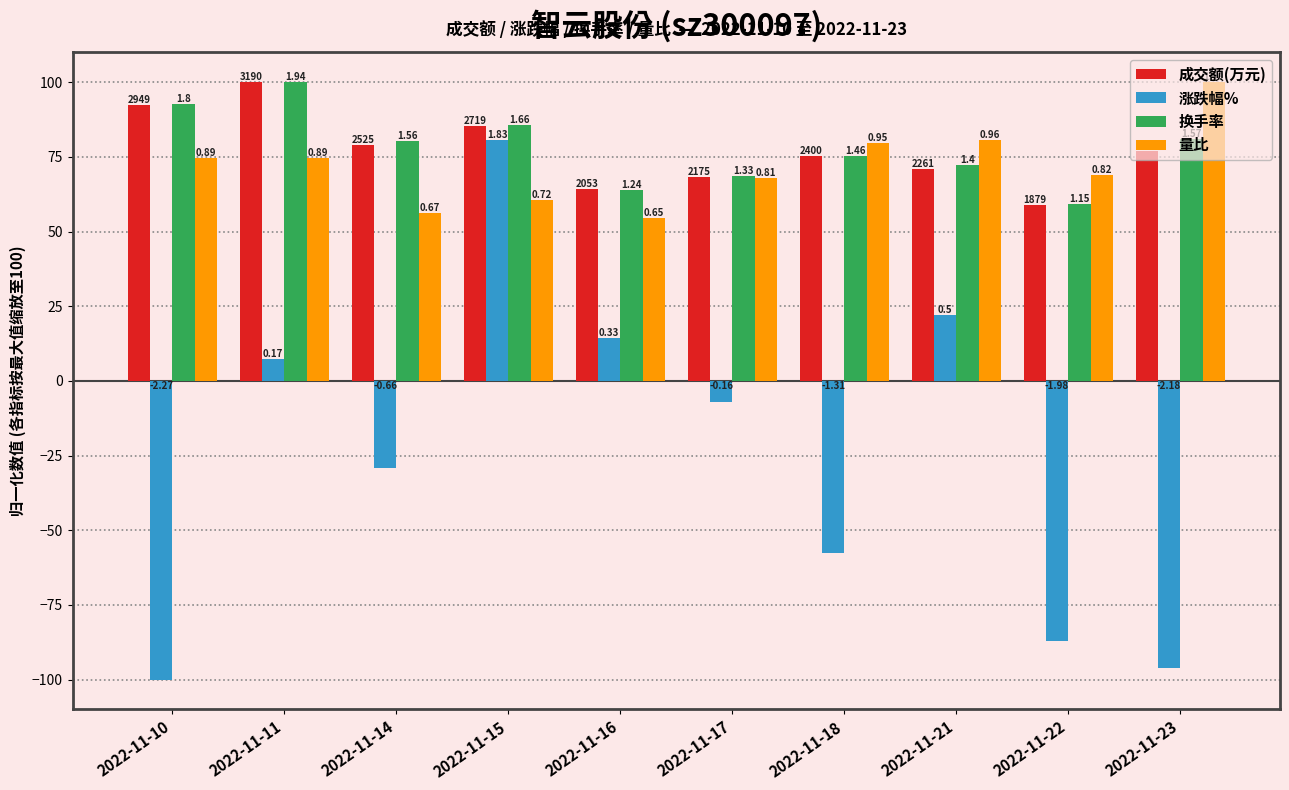

What are all the series names shown in the legend?

成交额(万元), 涨跌幅%, 换手率, 量比